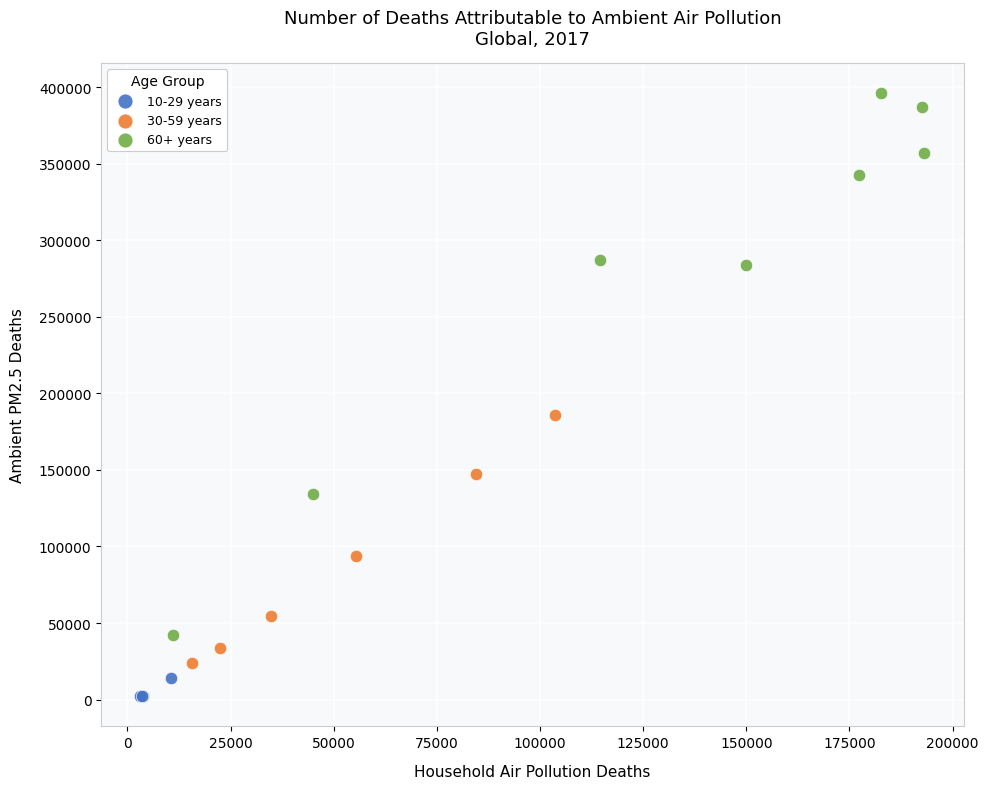

Which series reaches the minimum Y coordinate?

10-29 years